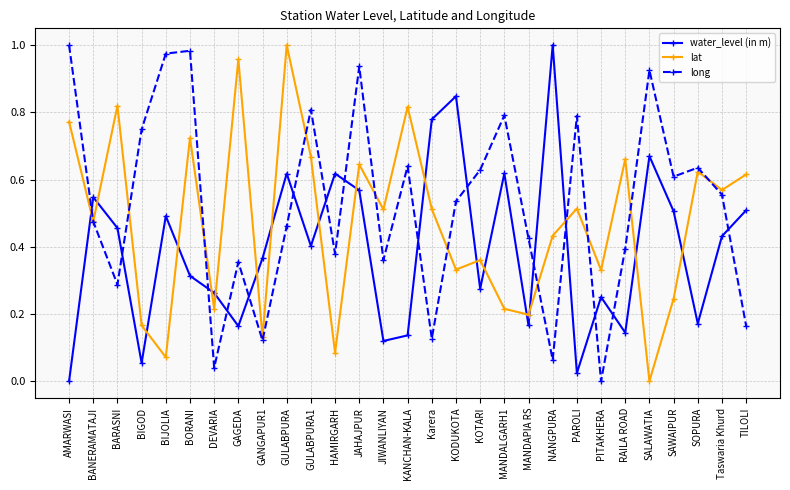

True or false: long has a value of 1.0 at SAWAIPUR.

False